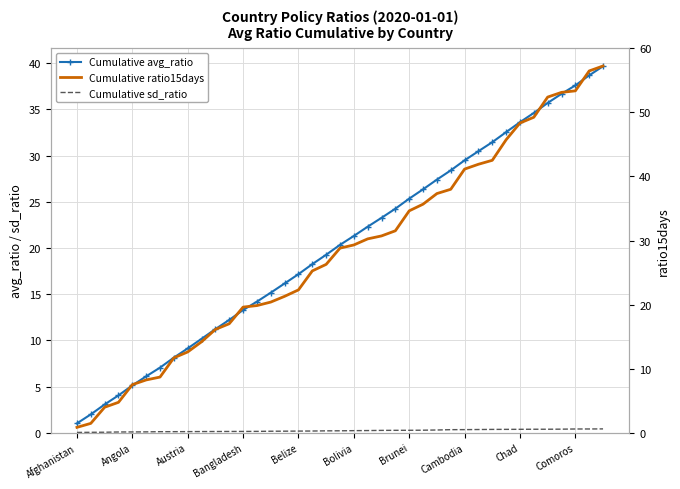

How many distinct data groups are displayed?

3